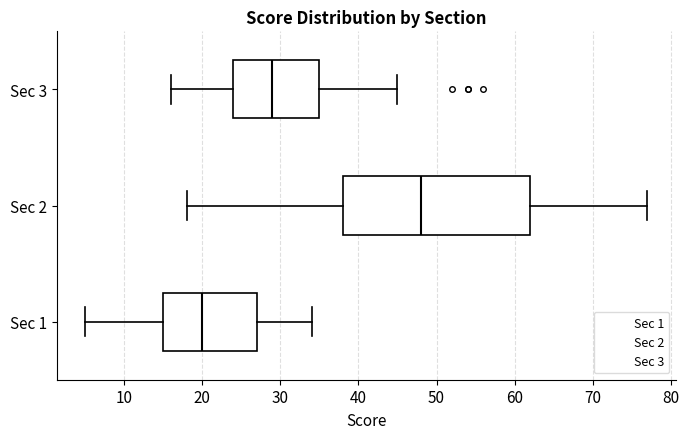

Comparing the boxes themselves (not the whiskers), which one is the widest?

Sec 2